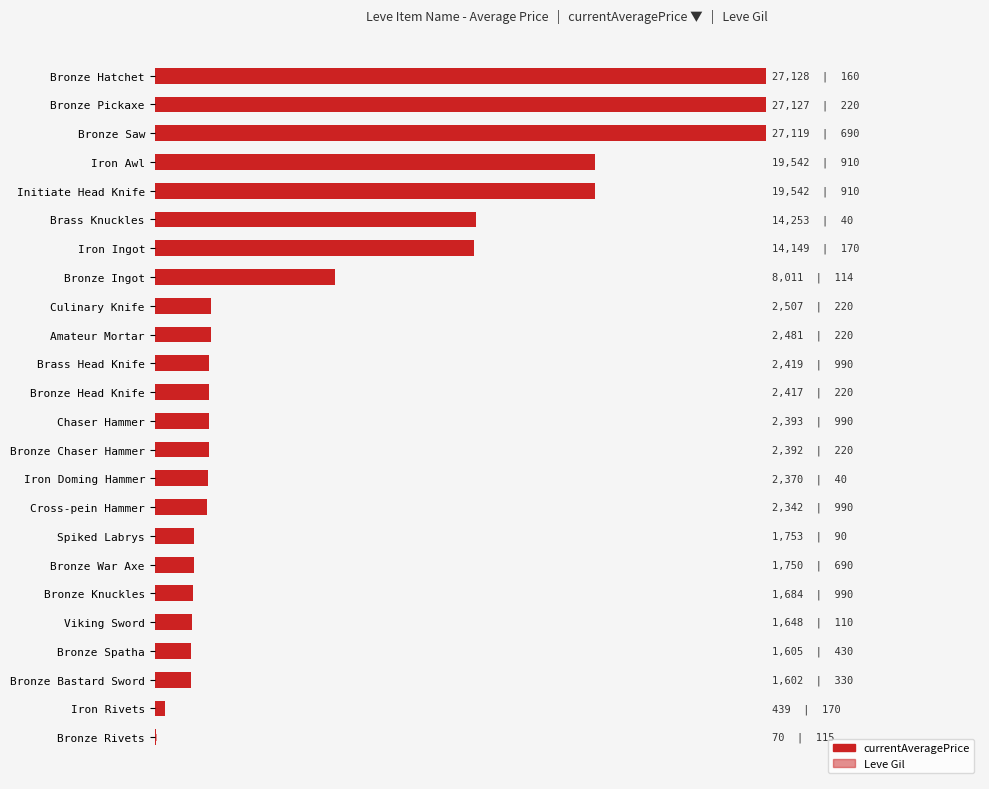

The currentAveragePrice series shows 611.3 at Iron Rivets. True or false?

False